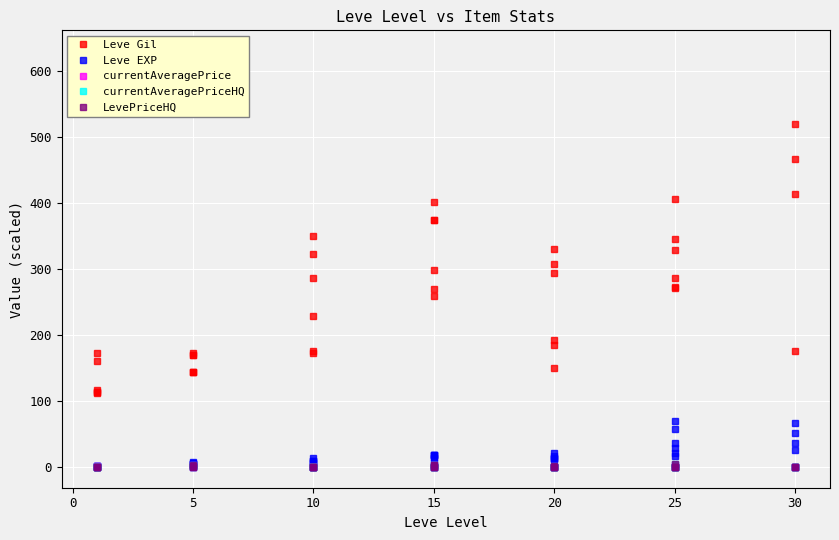

Which series has the largest total across all categories?

Leve Gil